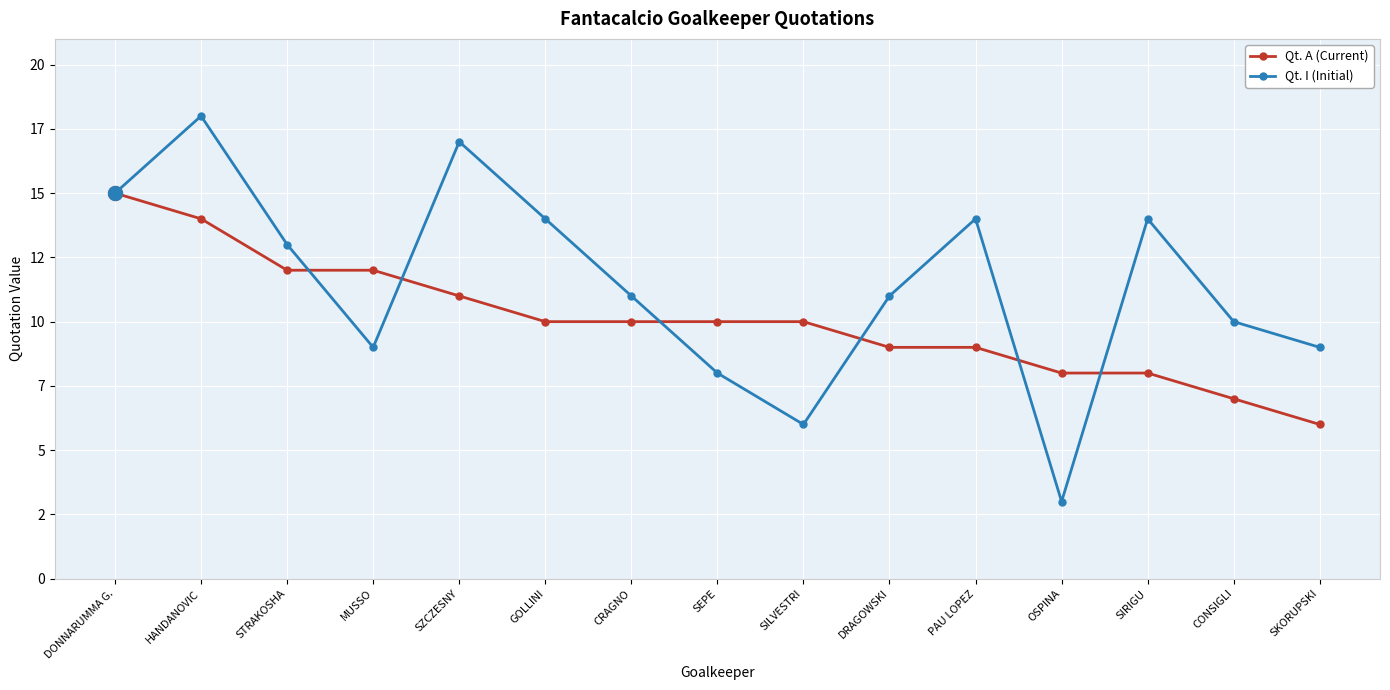

How many interior local peaks does the Qt. I (Initial) series have?

4